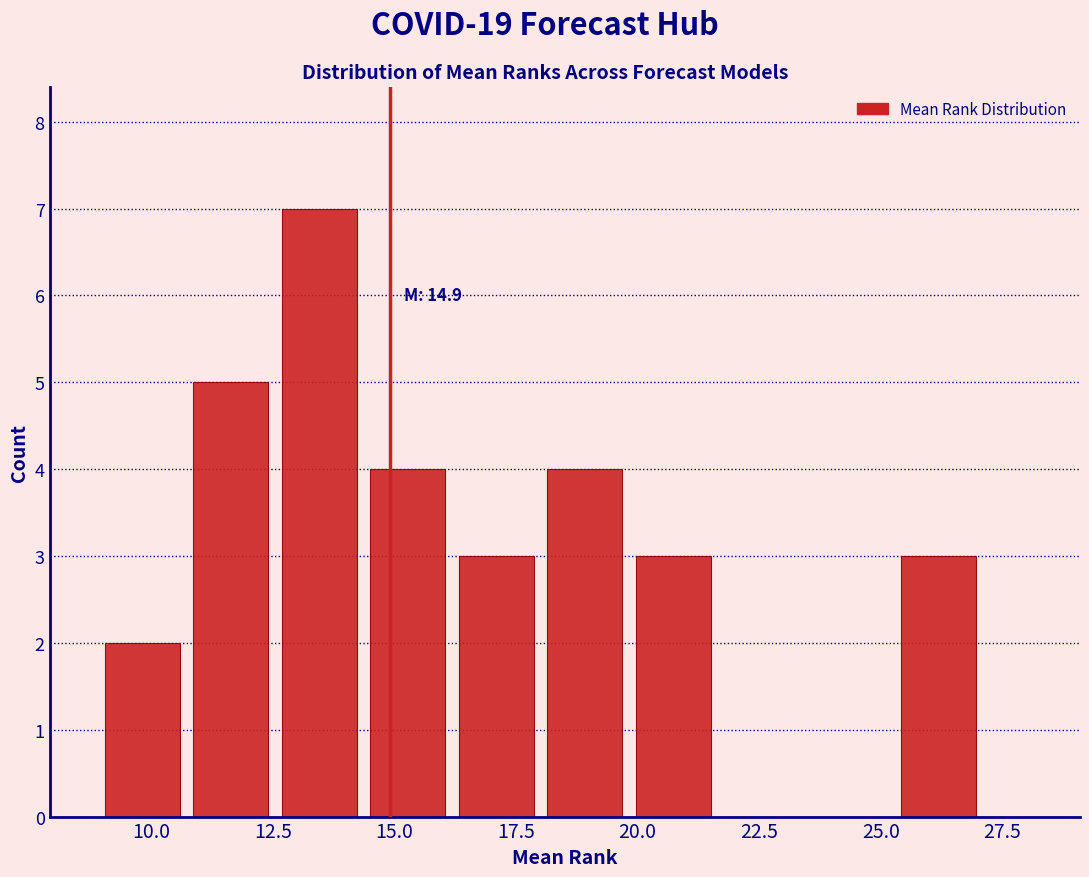

Around what value on the x-axis is the tallest bar? Give the approximate position of its centre, as read against the axis.

13.5